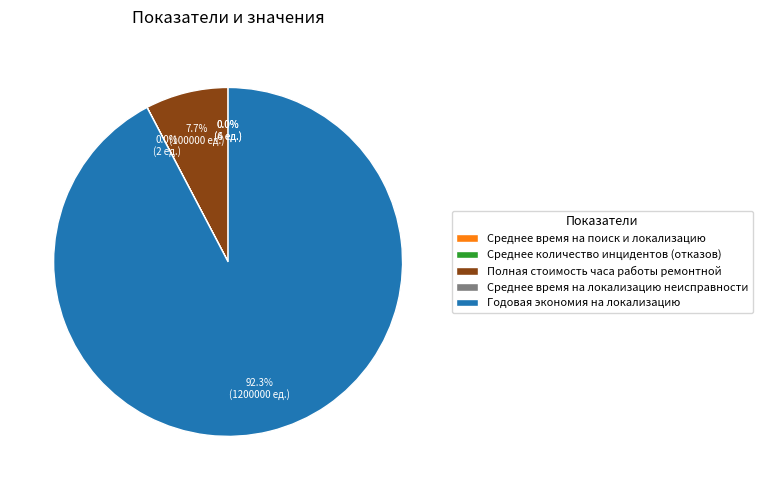

Is there any slice that represents more than half of the pie?

Yes